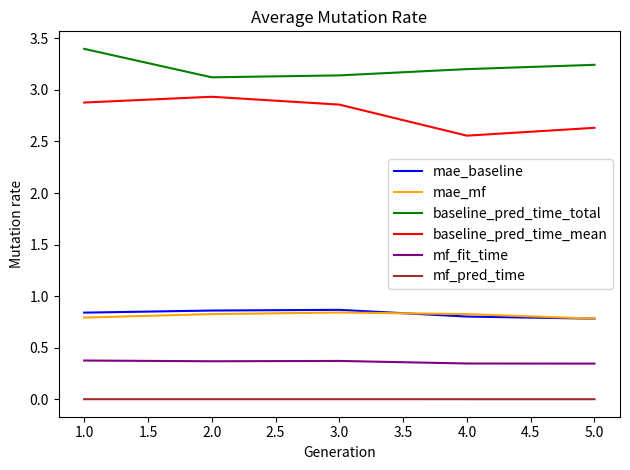

How many series are shown in this chart?

6